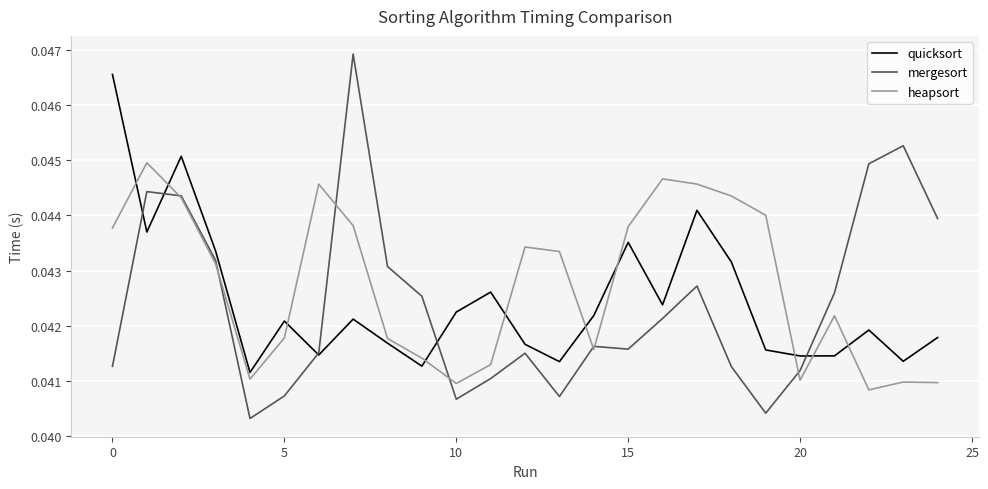

Does the chart have visible grid lines?

Yes